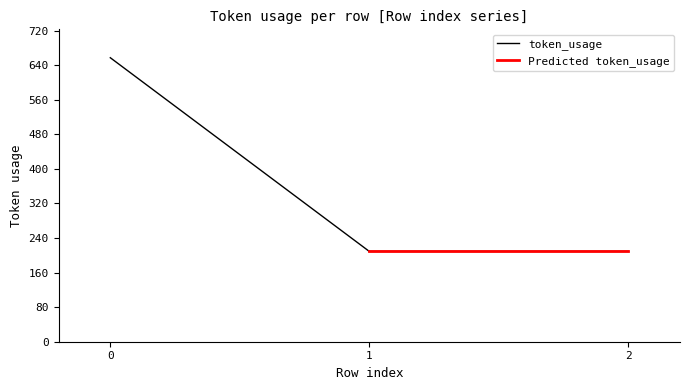

Reading right to left, what are all the values shown in this chart?

2=209	1=209	0=657